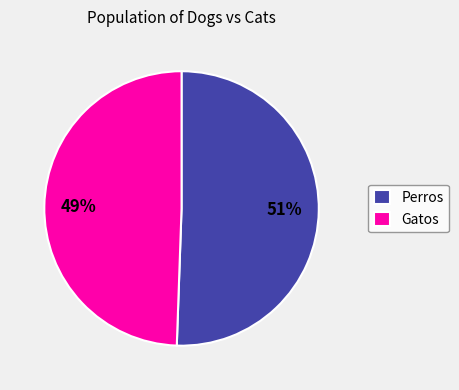

Is the sum of Perros and Gatos greater than half?

Yes